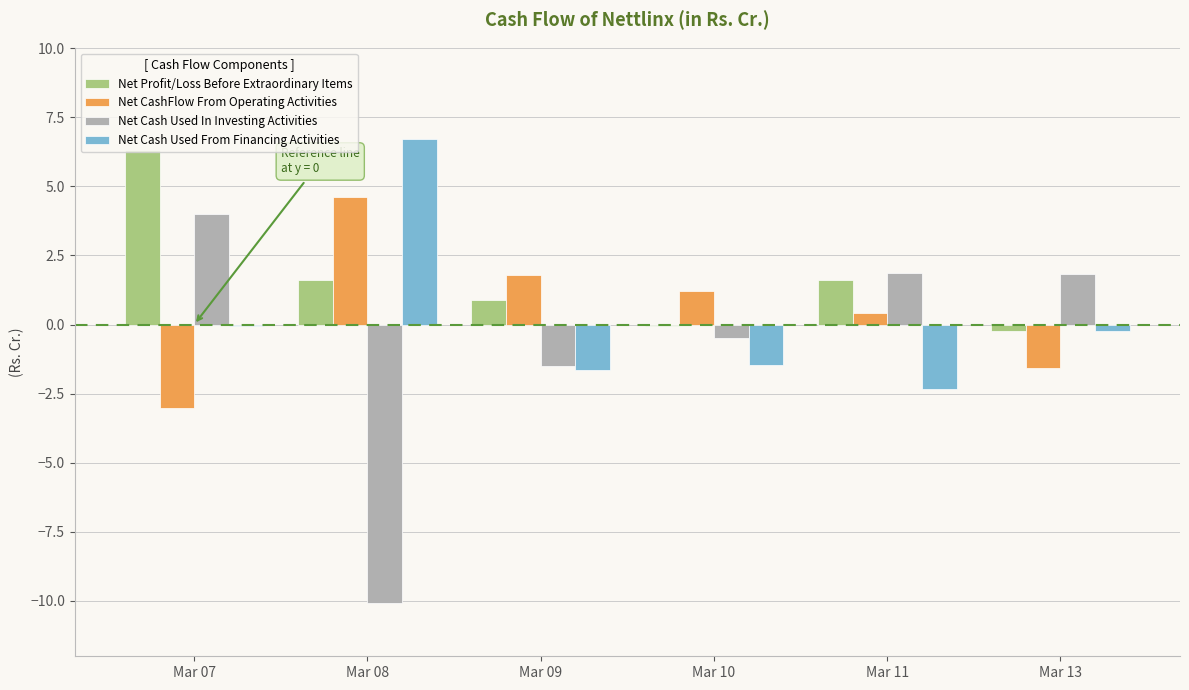

What is the greatest value displayed?

6.7